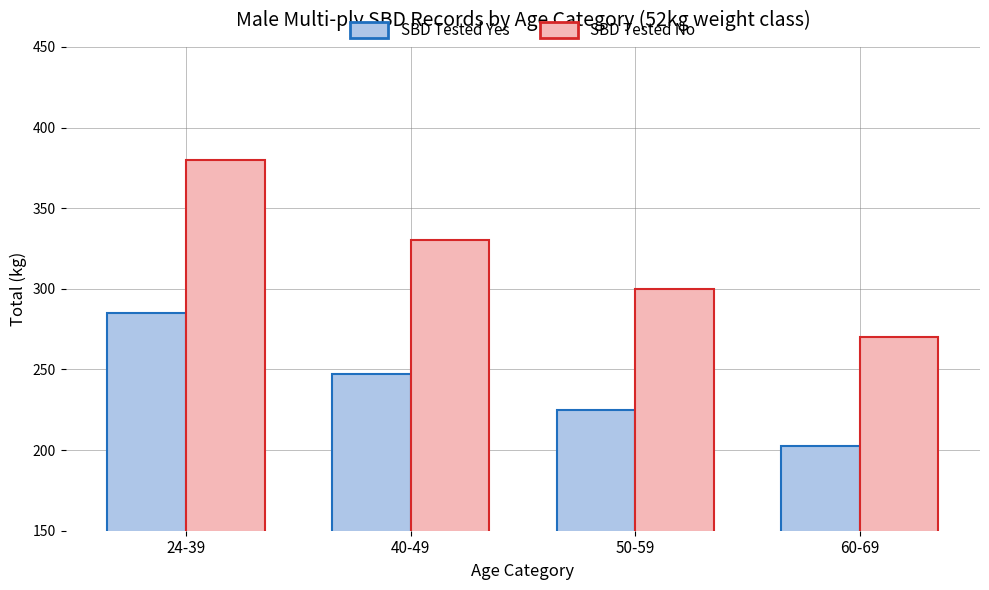

Reading left to right, list all the values displayed in this chart.

SBD Tested Yes: 285.0	247.5	225.0	202.5
SBD Tested No: 380.0	330.0	300.0	270.0